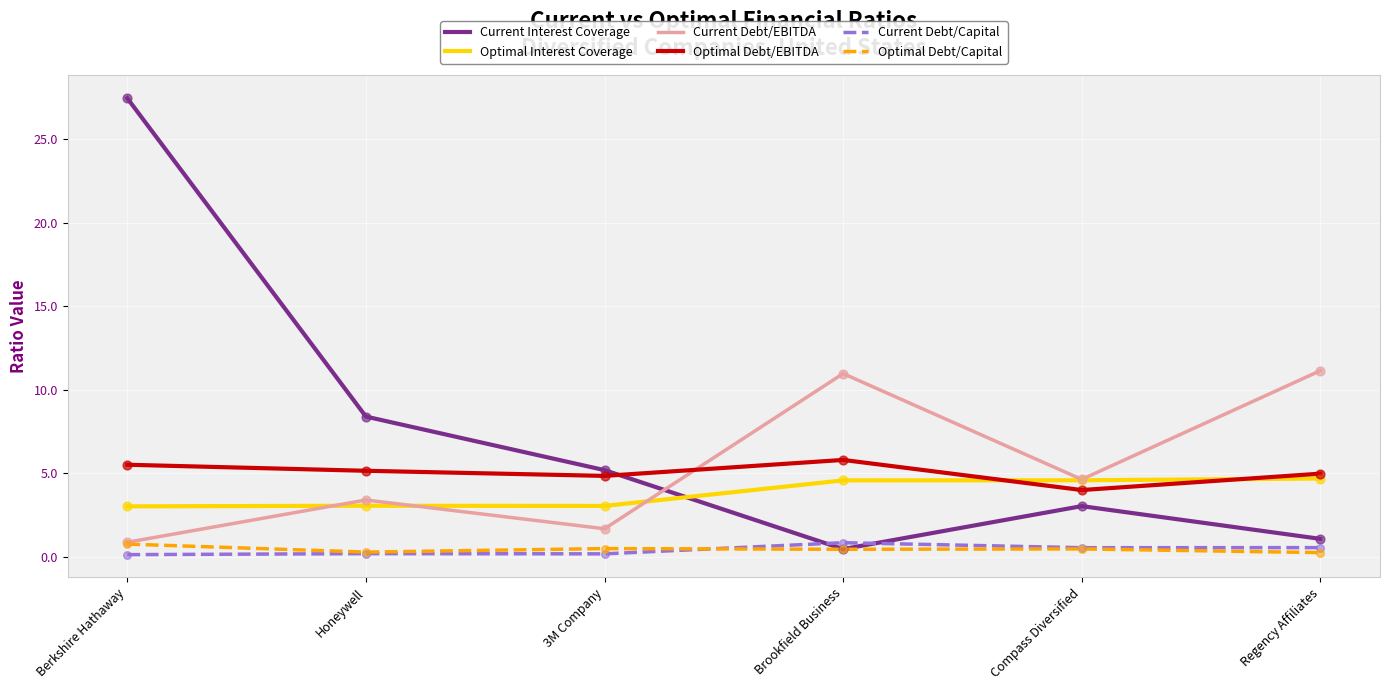

At how many categories does at least one series exceed 7?

4